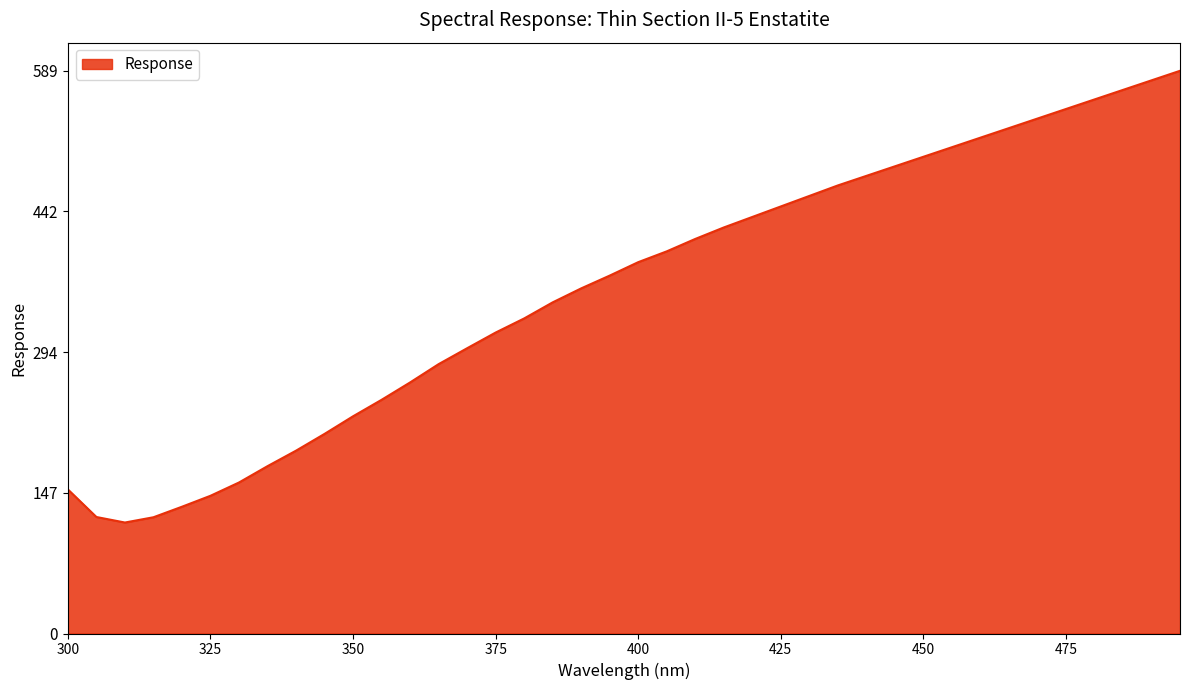

What is the difference between the maximum and minimum values?

472.8